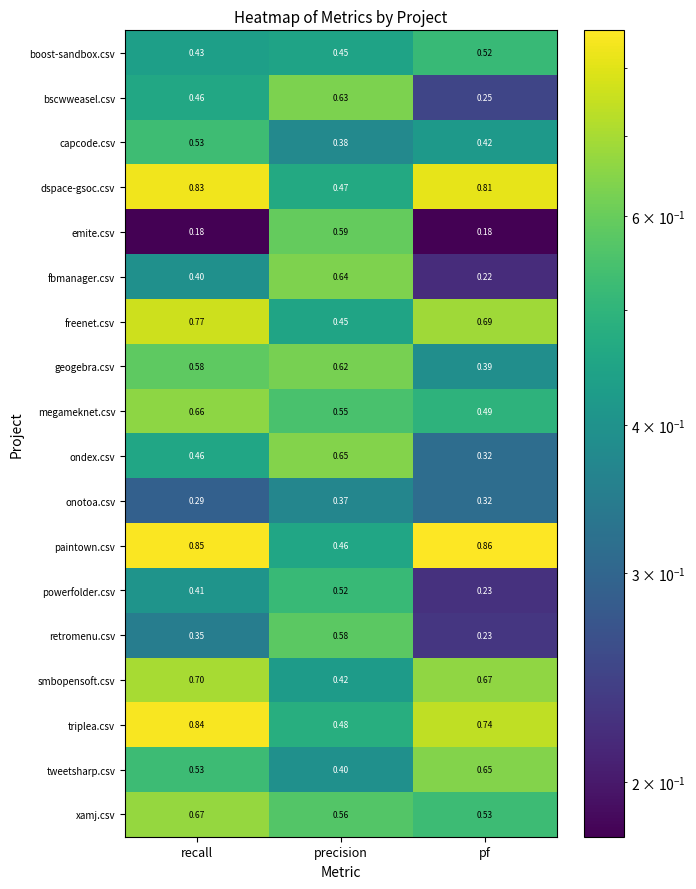

Between precision and pf, which series saw the biggest shift?

fbmanager.csv